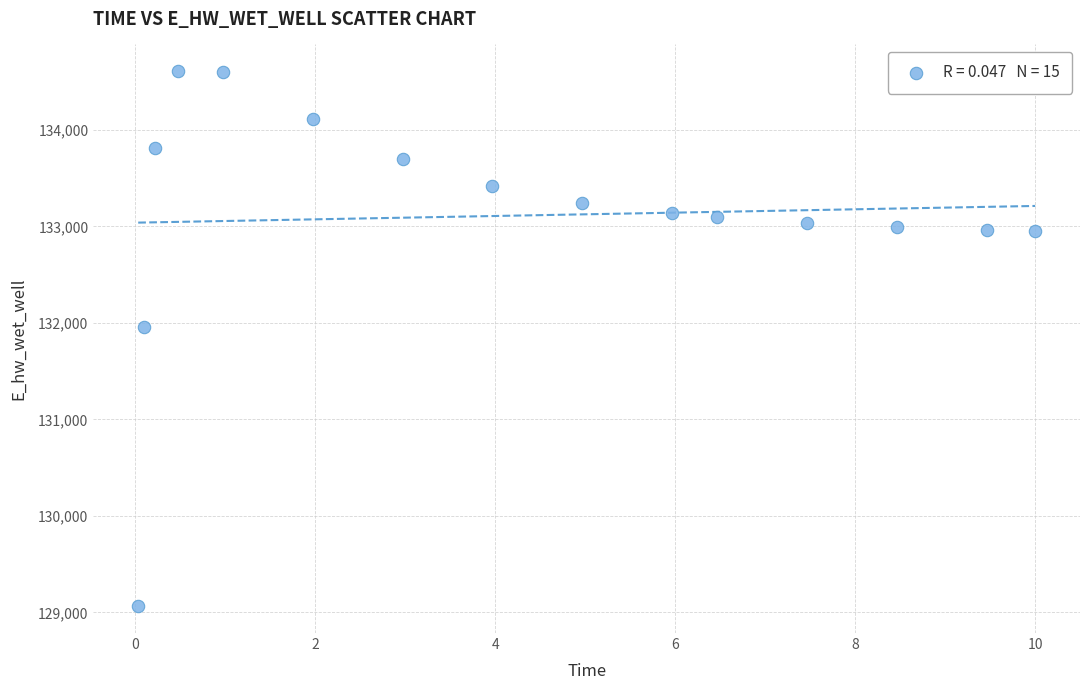

What Y value in the scatter plot is closest to 131836?

131956.5